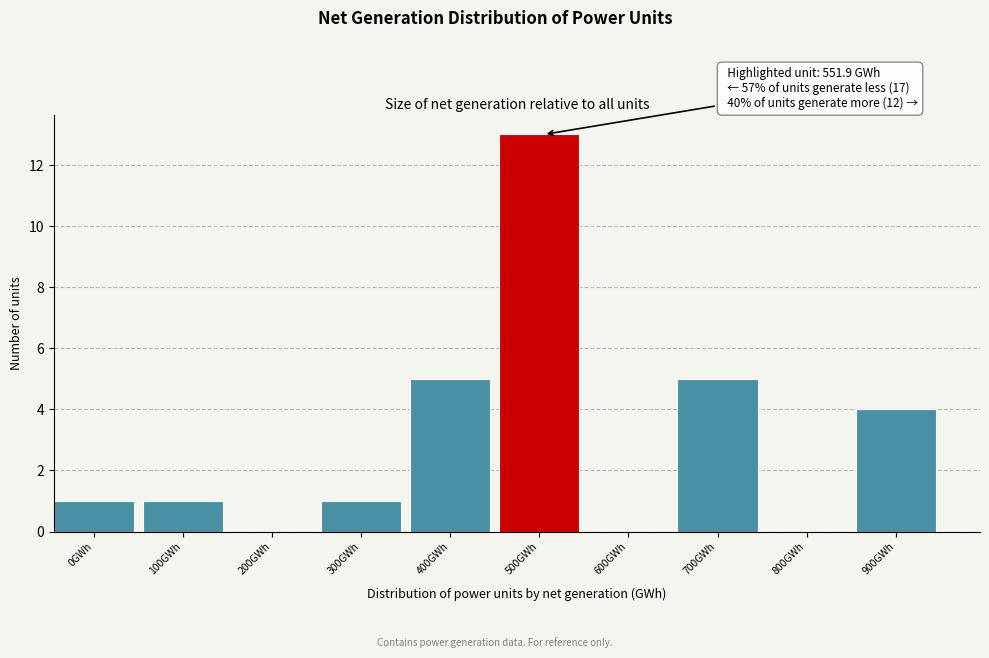

Reading left to right, list all the values displayed in this chart.

0GWh=1	100GWh=1	200GWh=0	300GWh=1	400GWh=5	500GWh=13	600GWh=0	700GWh=5	800GWh=0	900GWh=4